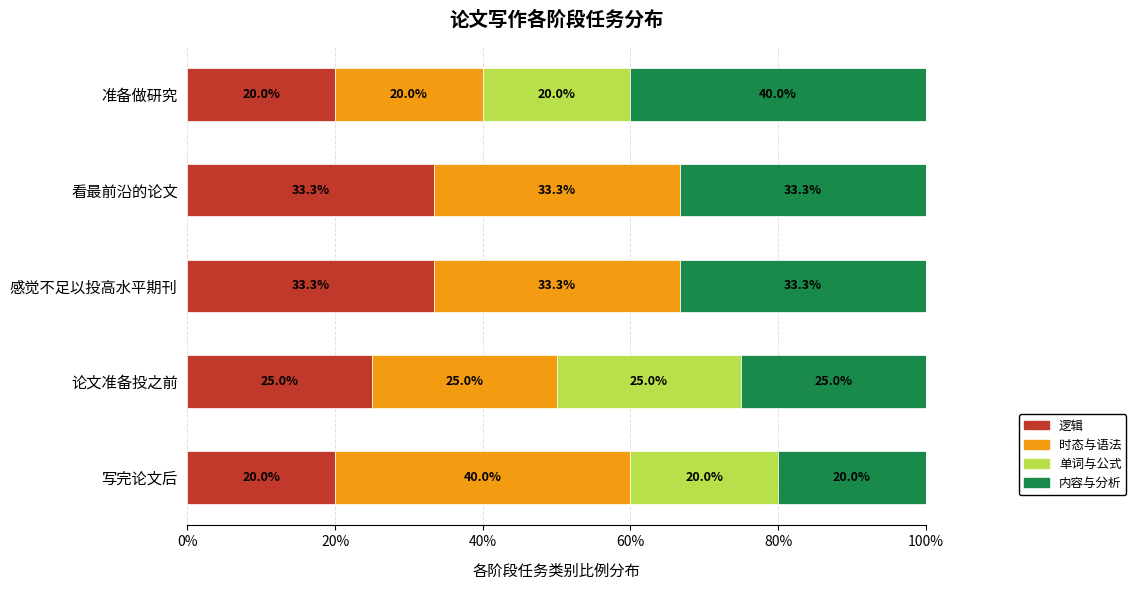

Count the number of categories in the chart.

5